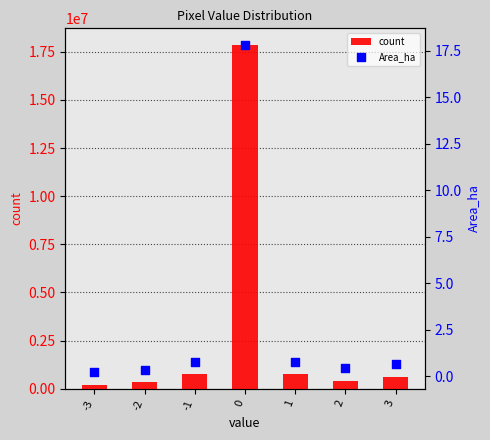

Which series contains the lowest Y value?

Area_ha